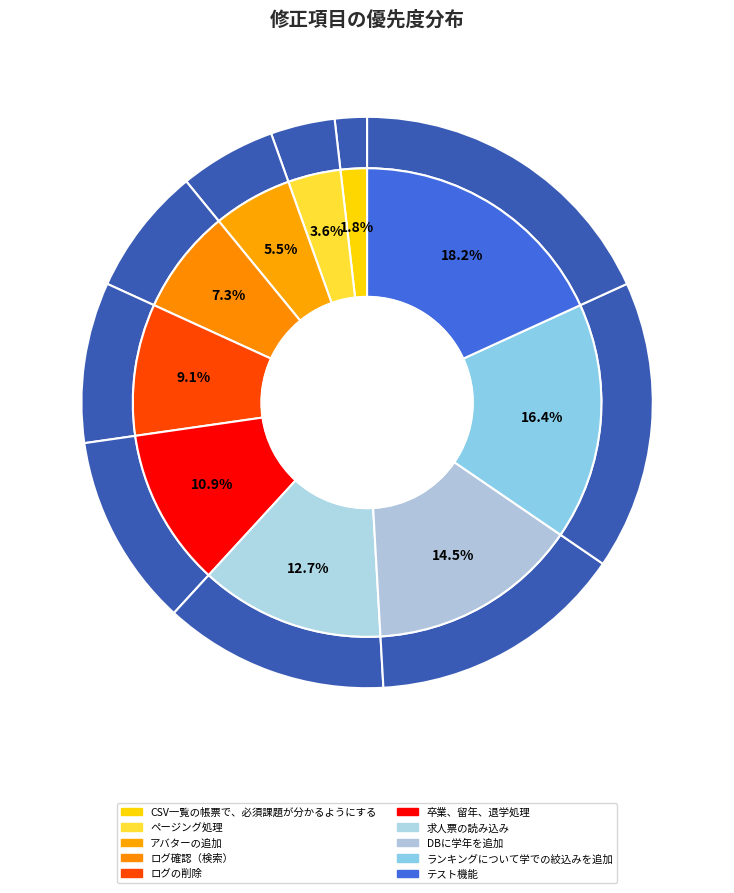

What is the ratio of the value at ランキングについて学での絞込みを追加 to the value at テスト機能?

0.9